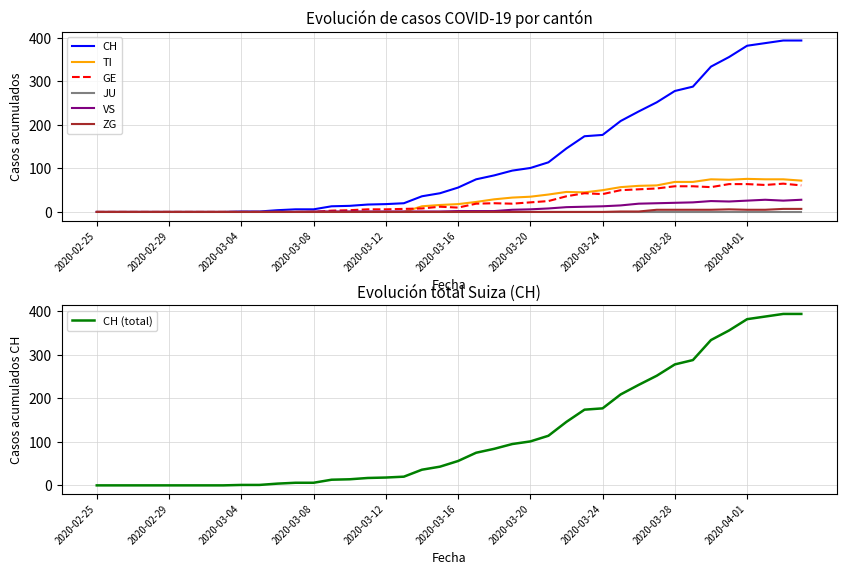

Reading right to left, what are all the values shown in this chart?

CH: 394	394	388	382	356	334	288	278	252	231	209	177	174	146	114	101	95	84	75	56	43	36	20	18	17	14	13	6	6	4	1	1	0	0	0	0	0	0	0	0
TI: 72	75	75	76	74	75	69	69	61	60	57	50	45	46	40	35	33	29	23	18	16	13	0	0	0	0	0	0	0	0	0	0	0	0	0	0	0	0	0	0
GE: 61	65	62	64	64	57	59	59	54	52	50	41	43	36	25	22	19	20	19	10	12	8	7	6	6	4	3	0	0	0	0	0	0	0	0	0	0	0	0	0
VS: 28	26	28	26	24	25	22	21	20	19	15	13	12	11	8	6	5	2	2	2	1	1	1	1	1	1	1	1	0	0	0	0	0	0	0	0	0	0	0	0
ZG: 7	7	5	5	6	5	5	5	5	1	1	0	0	0	0	0	0	0	0	0	0	0	0	0	0	0	0	0	0	0	0	0	0	0	0	0	0	0	0	0